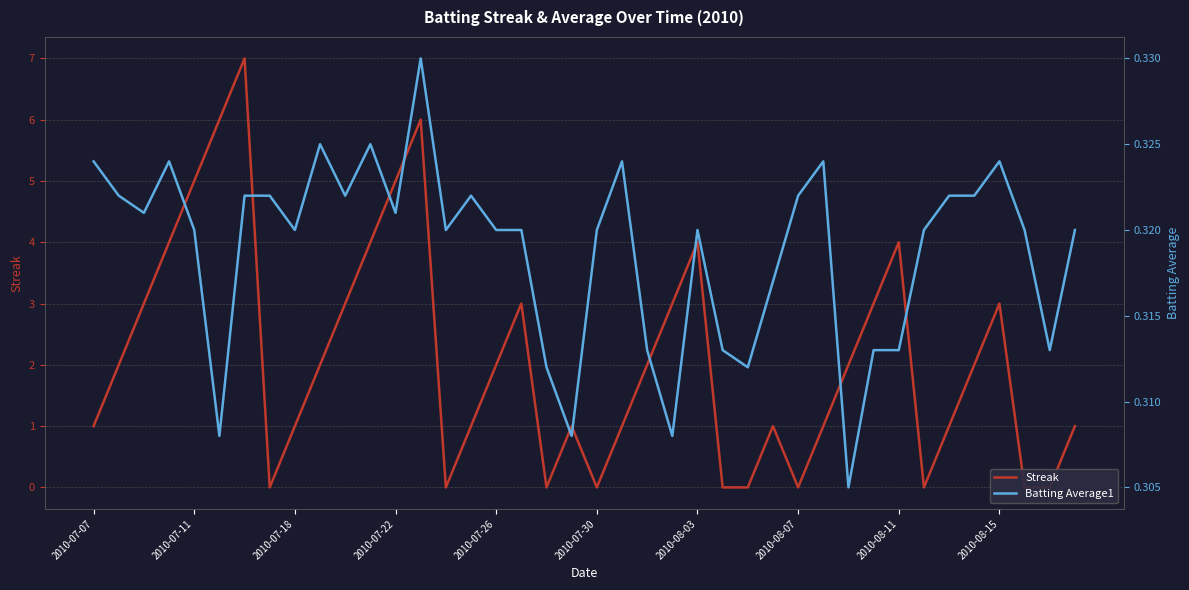

Which series has the widest spread of values?

Streak